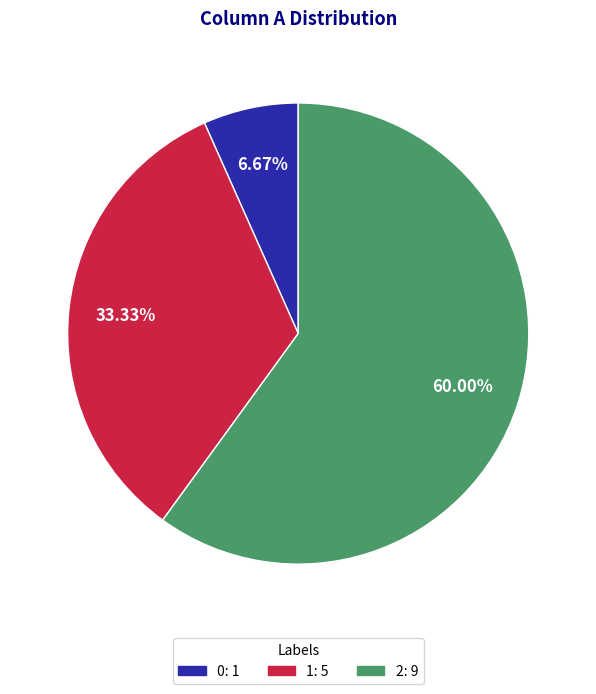

The 1 slice represents 46% of the pie. True or false?

False